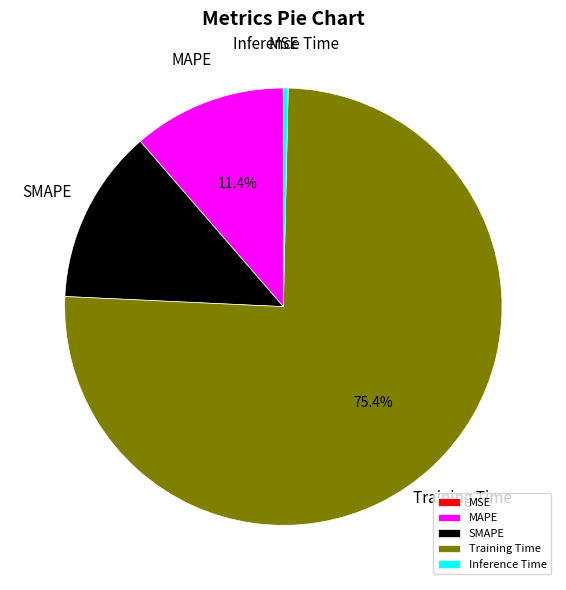

Which slice is the largest?

Training Time